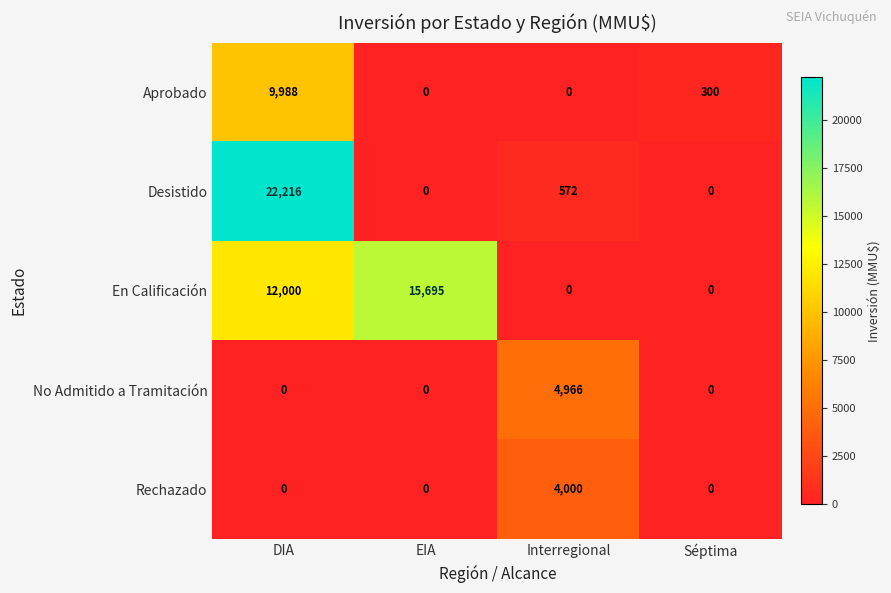

Reading right to left, what are all the values shown in this chart?

Aprobado: 300	0	0	9988
Desistido: 0	572	0	22216
En Calificación: 0	0	15695	12000
No Admitido a Tramitación: 0	4966	0	0
Rechazado: 0	4000	0	0